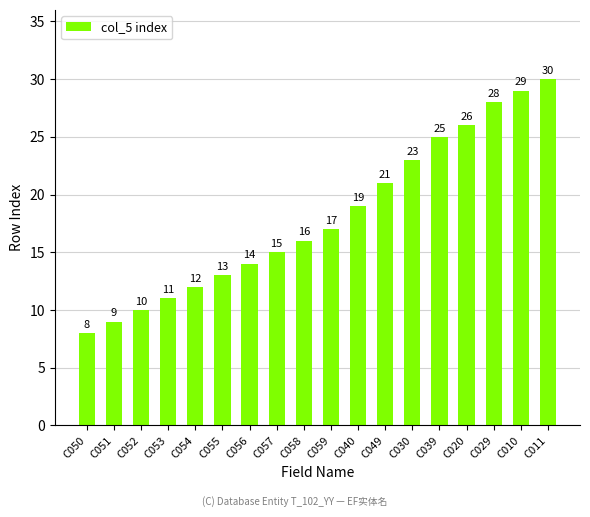

What is the approximate value at C055, to the nearest 10?

10